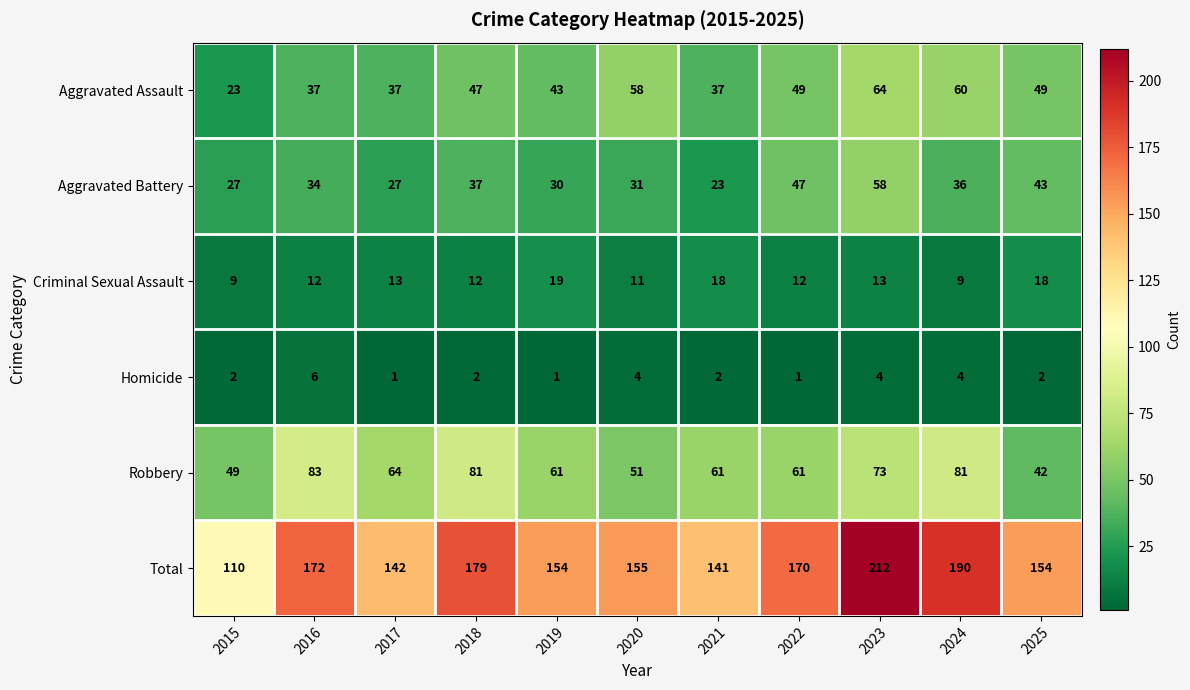

Is it true that Robbery equals 64 at 2017?

True